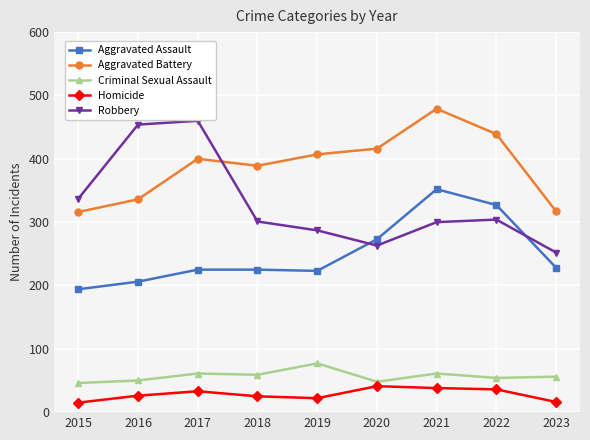

True or false: Criminal Sexual Assault and Aggravated Battery intersect in this chart.

False